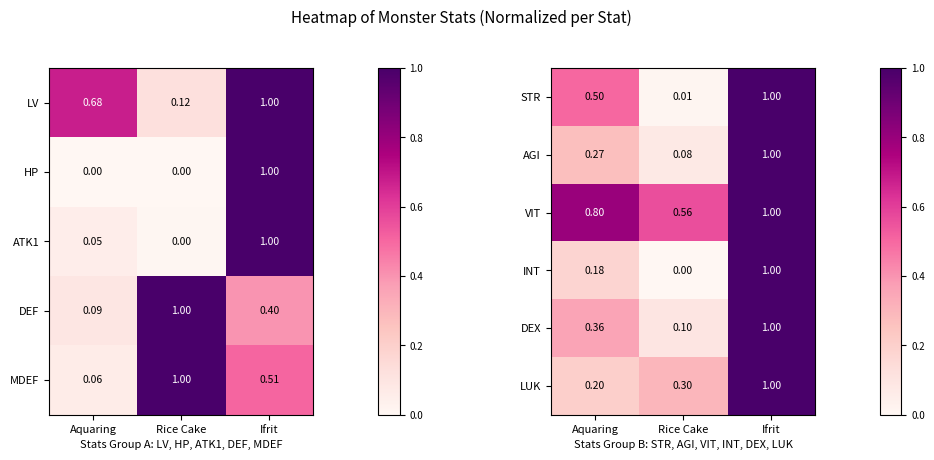

The value of INT at Rice Cake is 0.0. True or false?

True